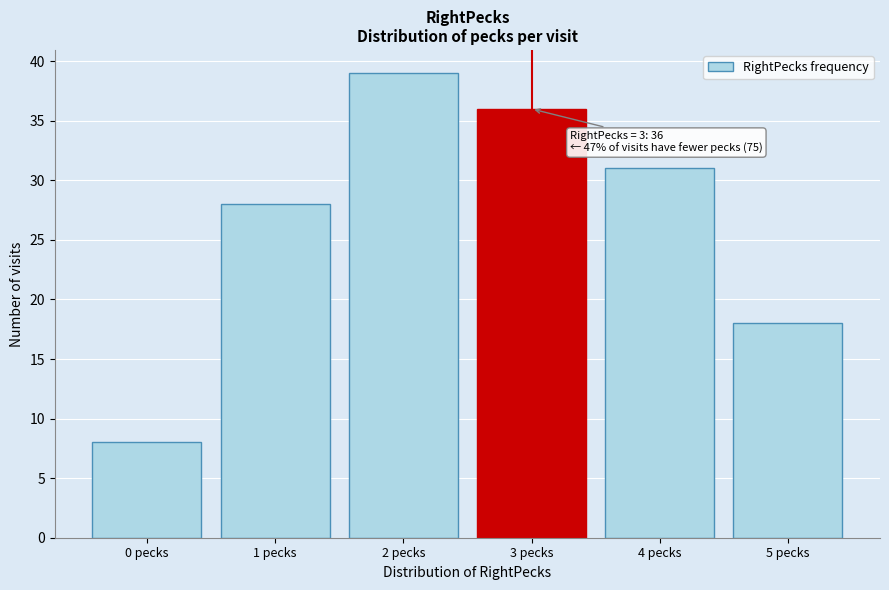

Reading left to right, list all the values displayed in this chart.

0 pecks=8	1 pecks=28	2 pecks=39	3 pecks=36	4 pecks=31	5 pecks=18